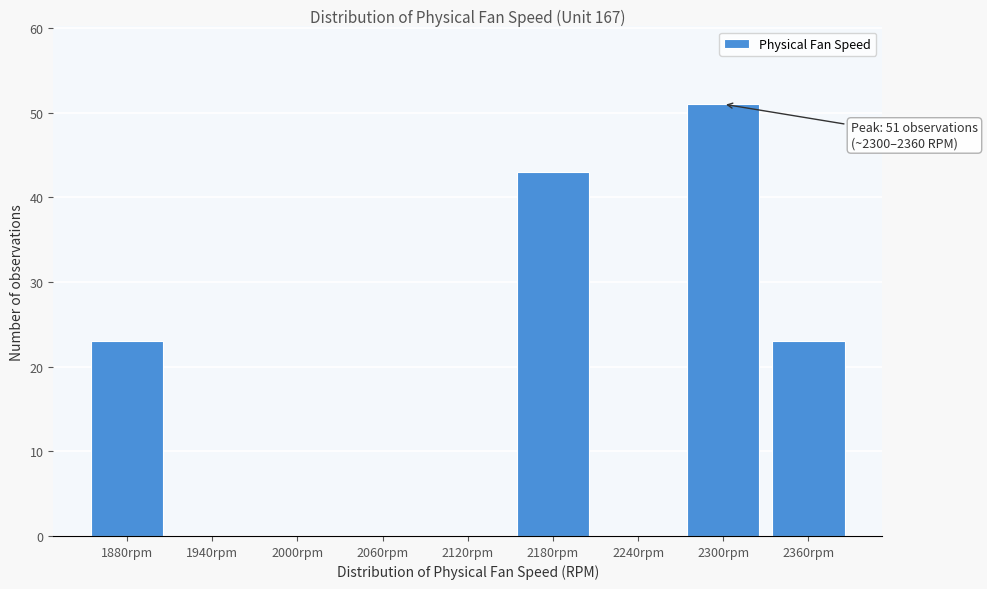

Reading right to left, list all the values displayed in this chart.

2360rpm=23	2300rpm=51	2240rpm=0	2180rpm=43	2120rpm=0	2060rpm=0	2000rpm=0	1940rpm=0	1880rpm=23